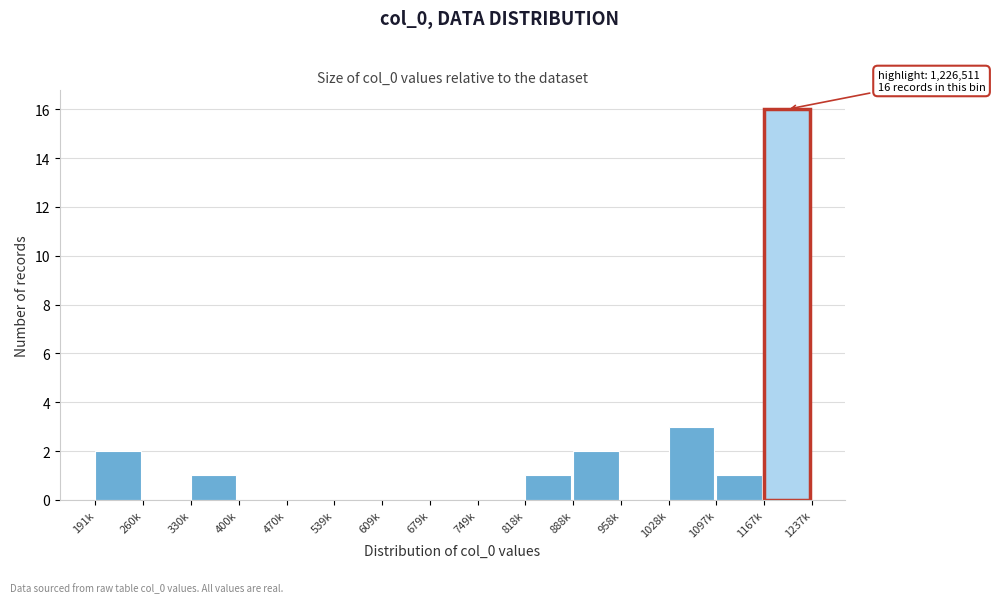

Reading left to right, transcribe all the data shown in this chart.

191k=2	260k=0	330k=1	400k=0	470k=0	539k=0	609k=0	679k=0	749k=0	818k=1	888k=2	958k=0	1028k=3	1097k=1	1167k=16